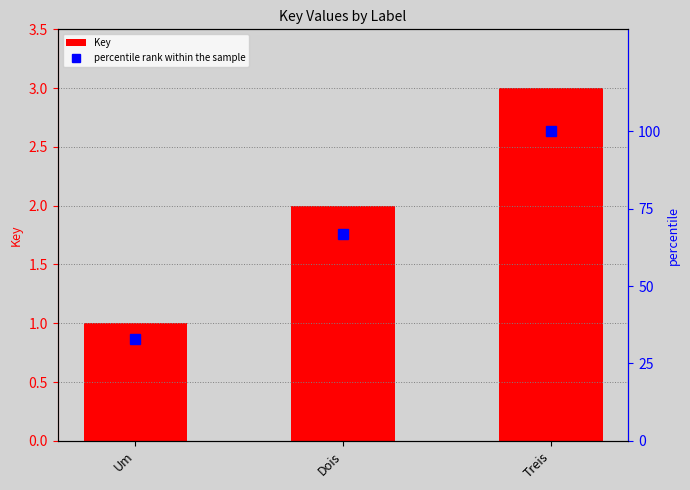

Which has a higher value, Treis or Um?

Treis